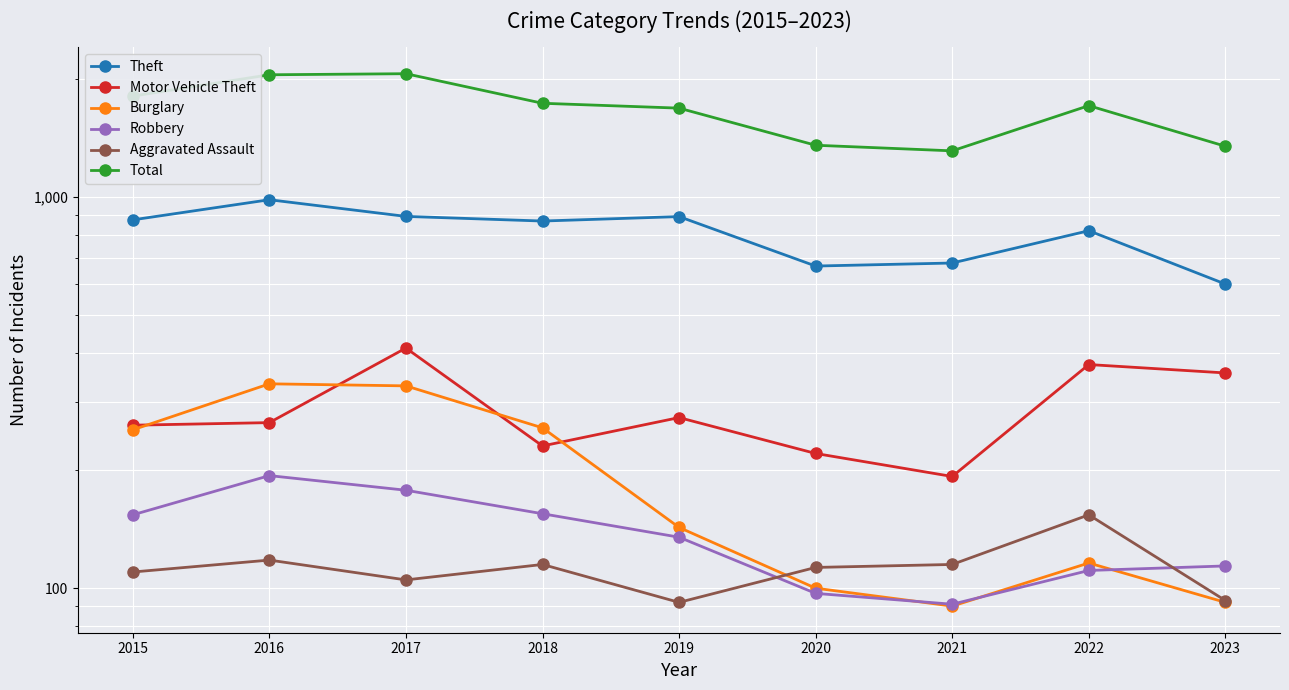

Reading left to right, what are all the values shown in this chart?

Theft: 2015=874	2016=984	2017=892	2018=868	2019=891	2020=666	2021=678	2022=820	2023=599
Motor Vehicle Theft: 2015=261	2016=265	2017=411	2018=231	2019=273	2020=221	2021=193	2022=373	2023=355
Burglary: 2015=254	2016=333	2017=329	2018=257	2019=143	2020=100	2021=90	2022=116	2023=92
Robbery: 2015=154	2016=194	2017=178	2018=155	2019=135	2020=97	2021=91	2022=111	2023=114
Aggravated Assault: 2015=110	2016=118	2017=105	2018=115	2019=92	2020=113	2021=115	2022=154	2023=93
Total: 2015=1811	2016=2053	2017=2066	2018=1736	2019=1687	2020=1356	2021=1312	2022=1712	2023=1348